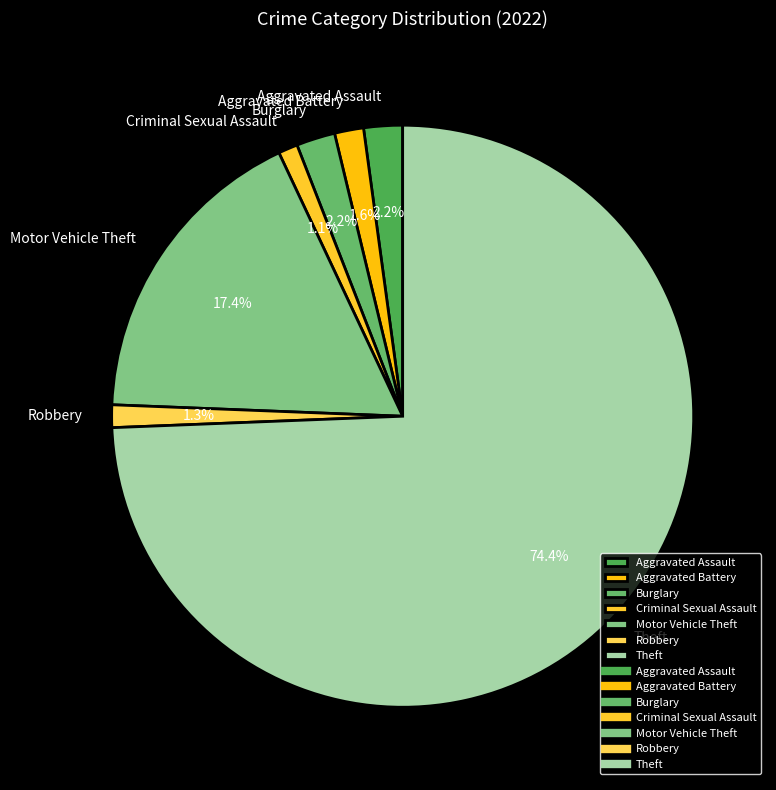

Does Criminal Sexual Assault account for over 50% of the chart?

No